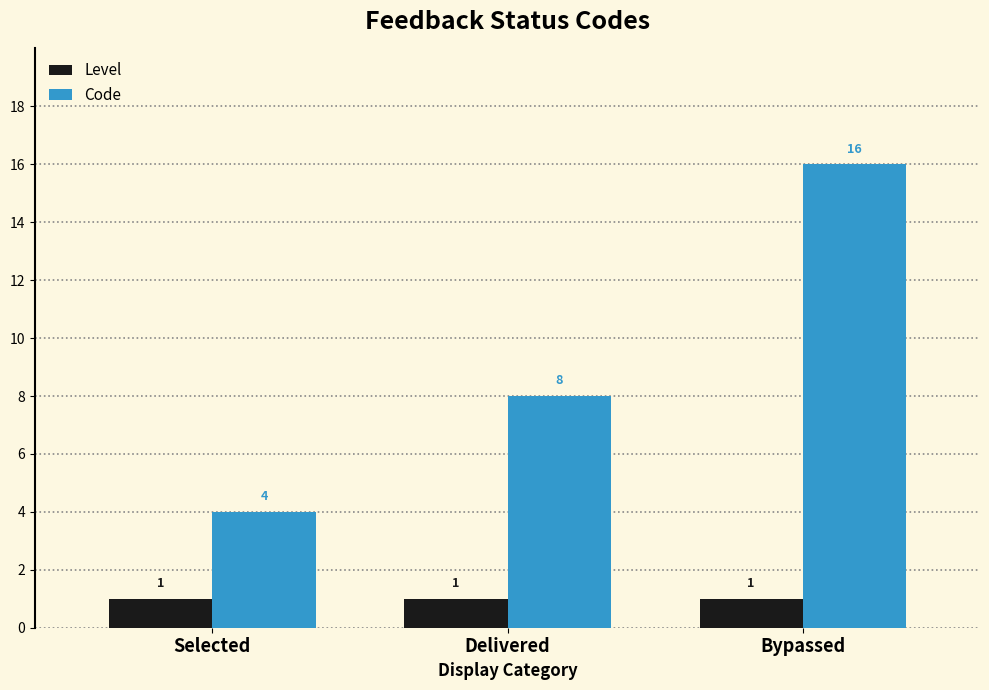

What are all the series names shown in the legend?

Level, Code